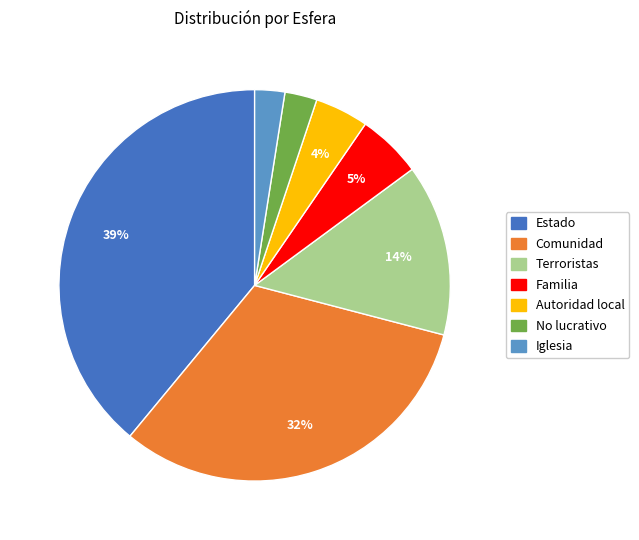

Does any single category account for the majority?

No